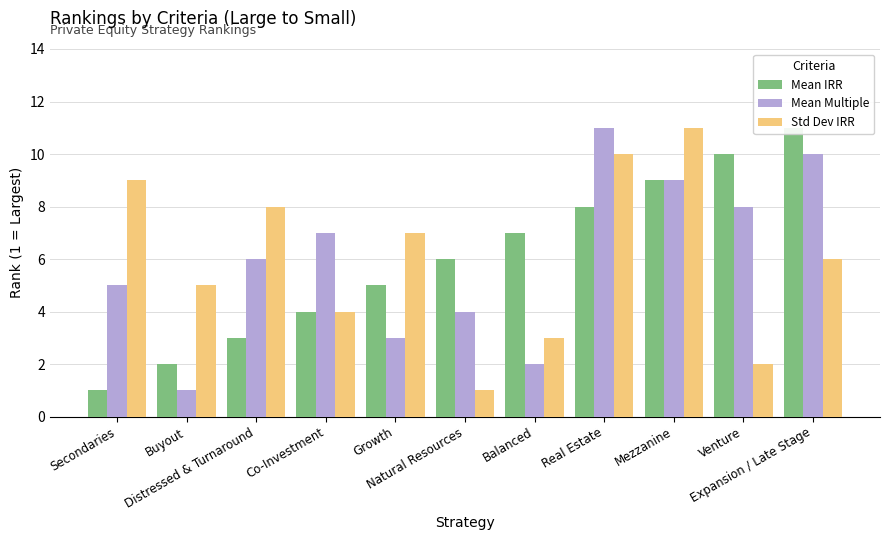

What is the maximum value shown in the chart?

11